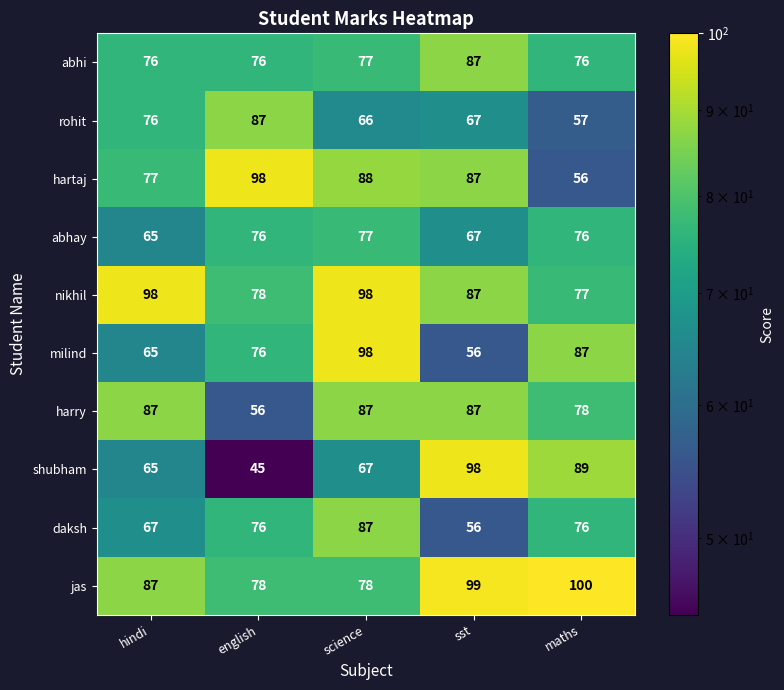

What is the difference between the highest and lowest values at hindi?

33